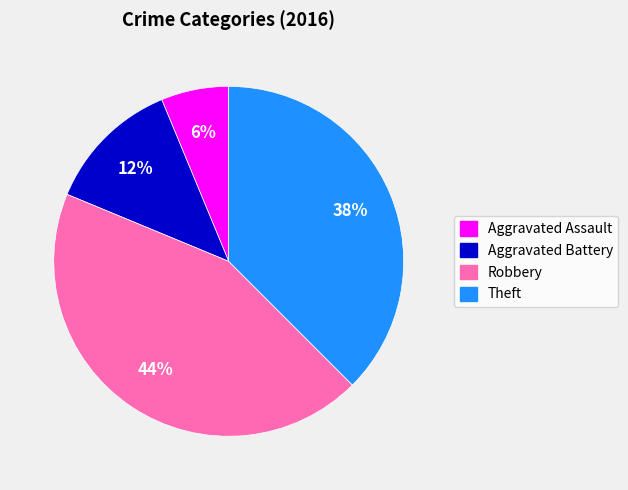

Is the sum of Aggravated Battery and Robbery greater than half?

Yes